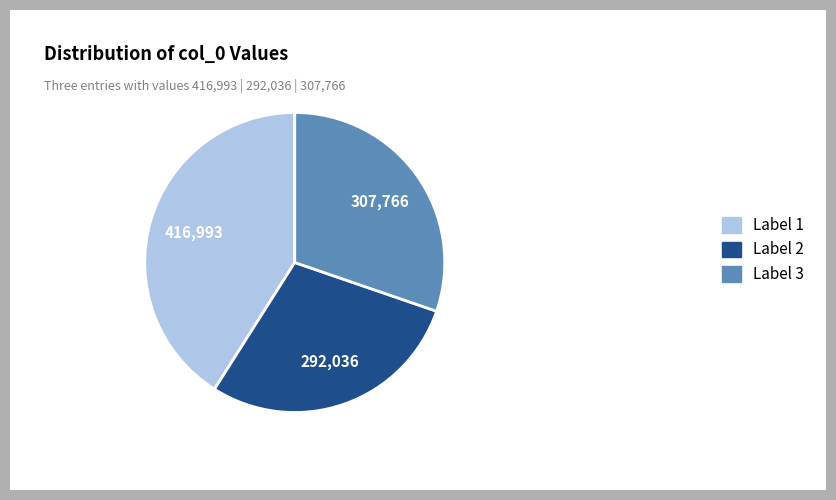

True or false: Label 3 accounts for 23% of the total.

False